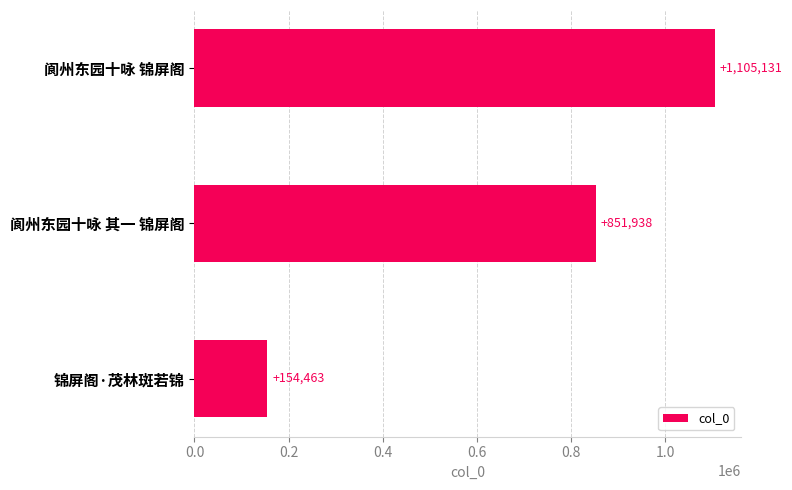

Read the value at 阆州东园十咏 锦屏阁, to the nearest 100.

1105100